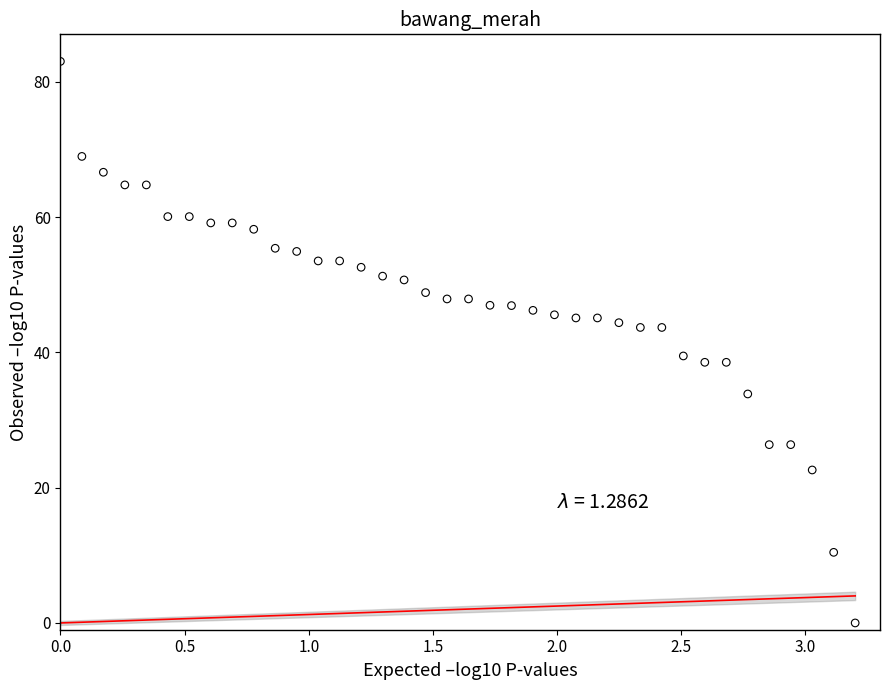

What Y value in the scatter plot is closest to 41?

39.5